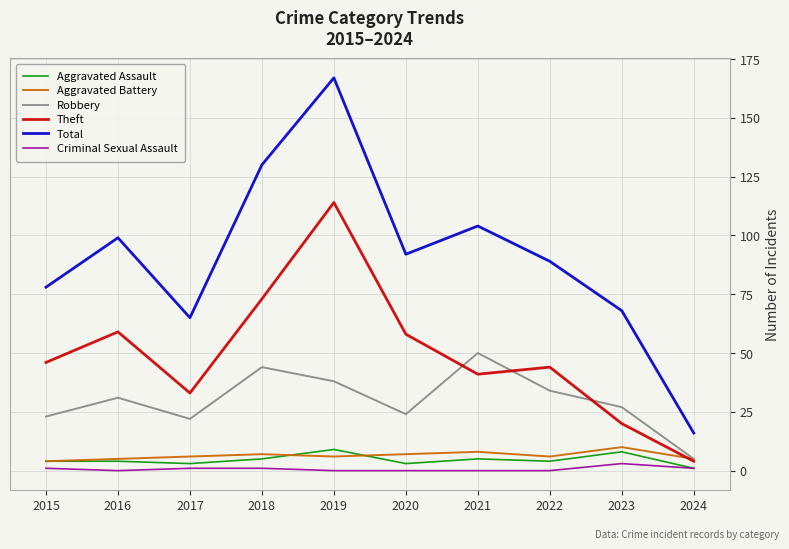

What is the minimum value for Robbery?

5